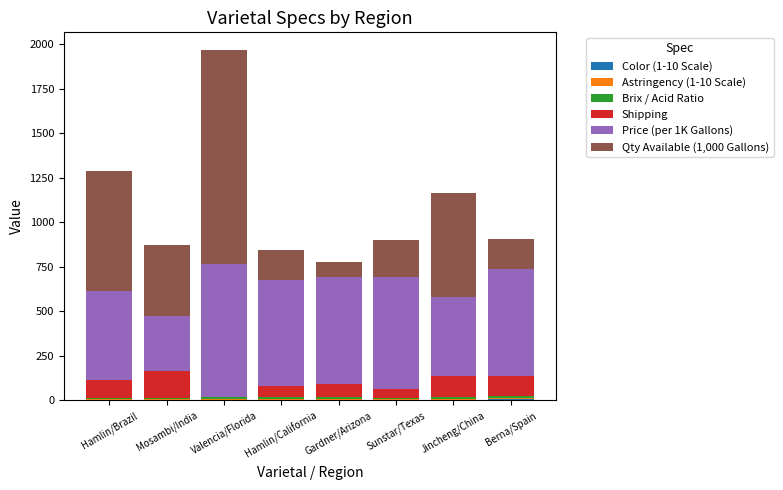

At which label does Color (1-10 Scale) first exceed 5?

Berna/Spain